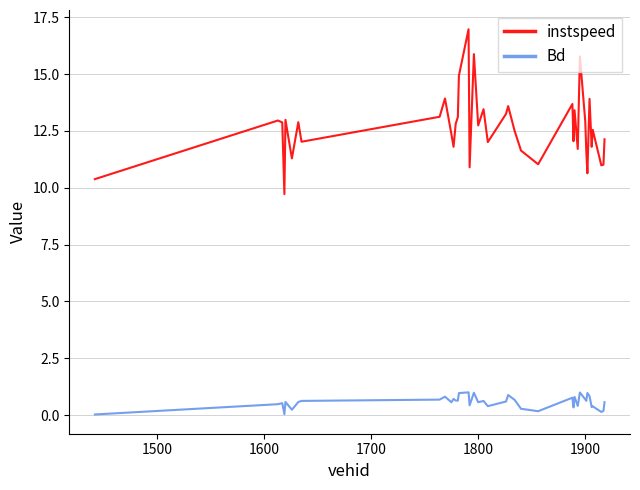

What is the maximum value for instspeed?

17.0